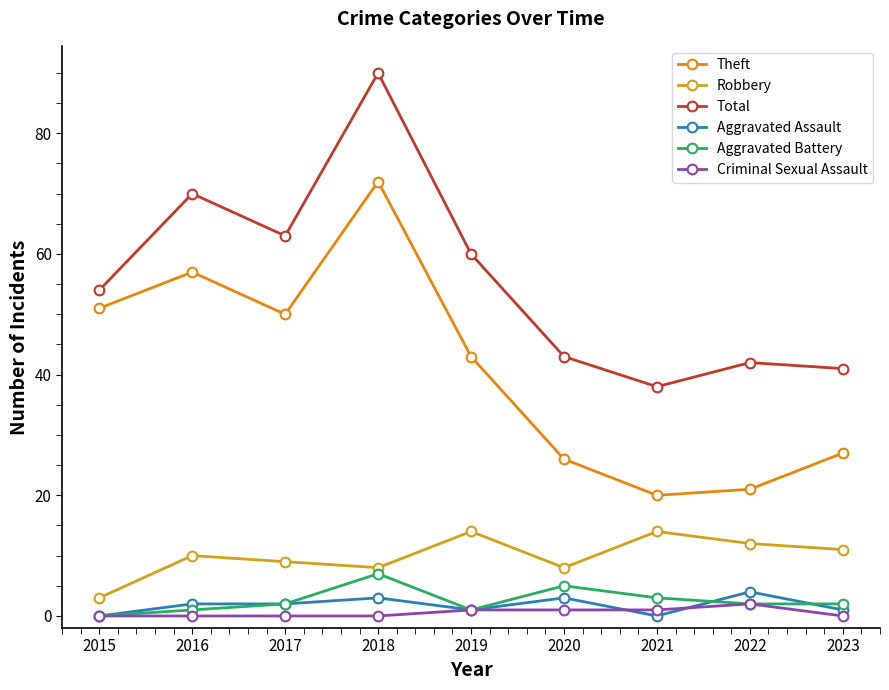

How many data points in Total are less than 54?

4